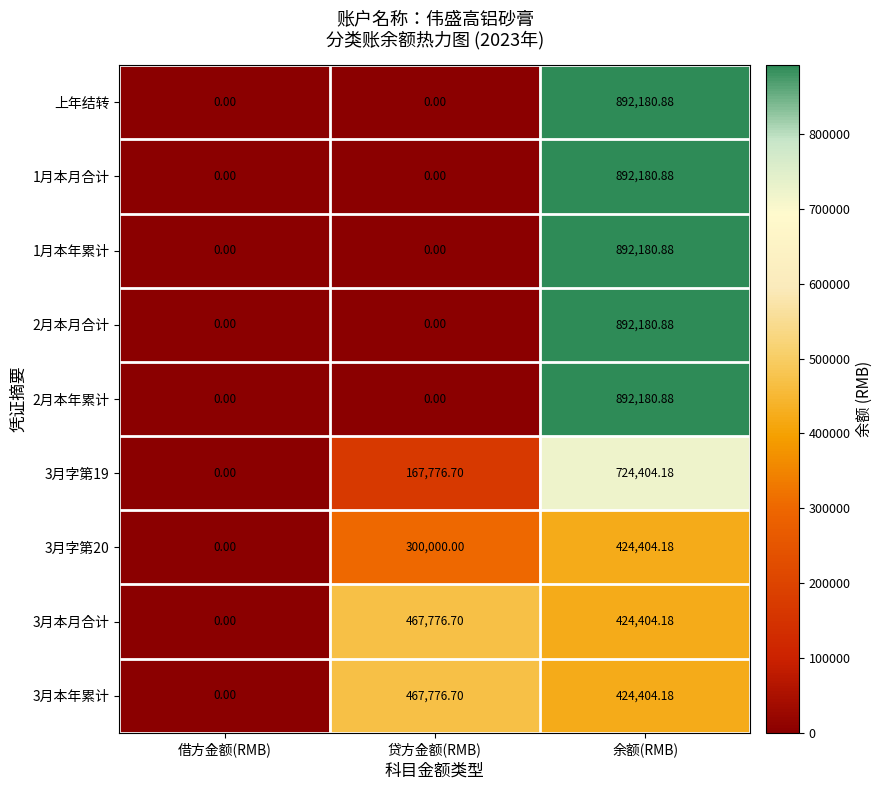

At how many categories does at least one series exceed 268794?

2